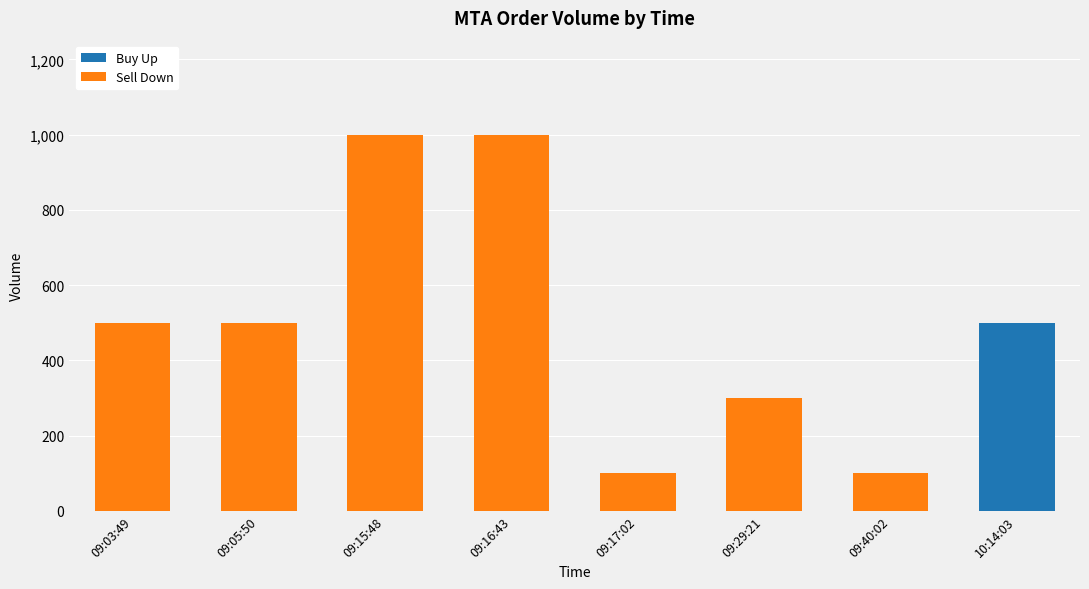

The value of Buy Up at 09:05:50 is 0. True or false?

True